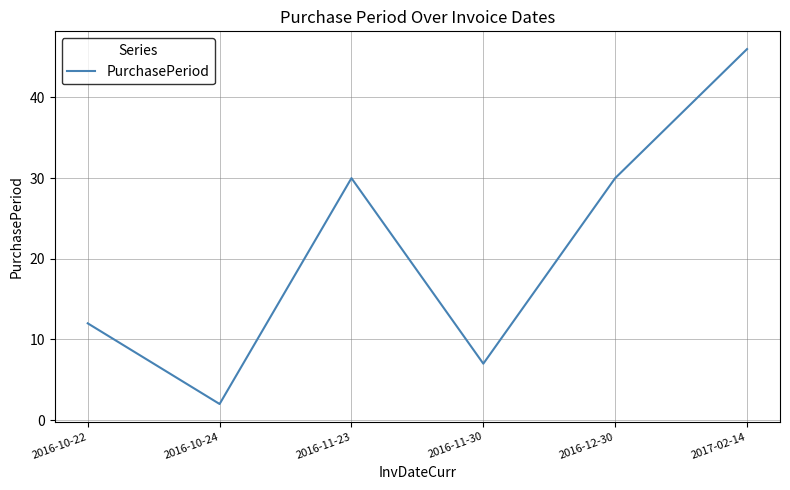

The chart shows a value of 20 at 2016-10-22. True or false?

False